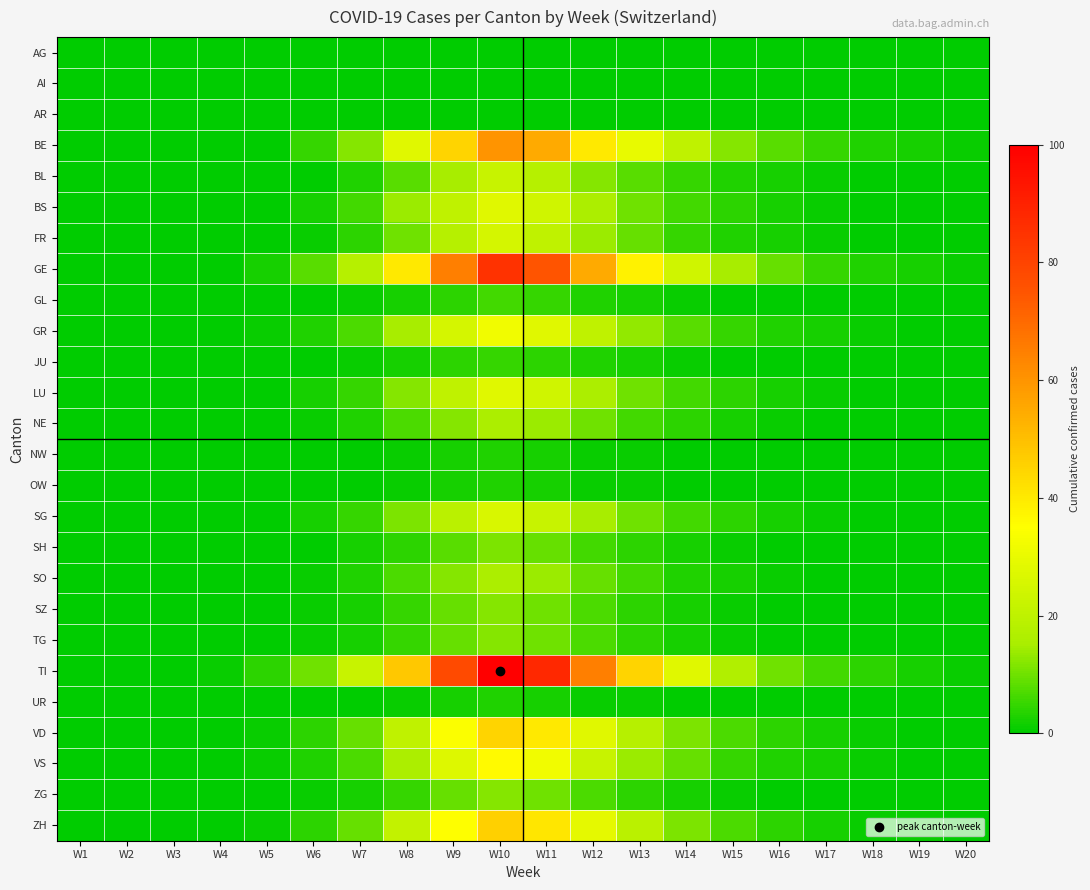

Which label corresponds to the smallest value in the chart?

W1